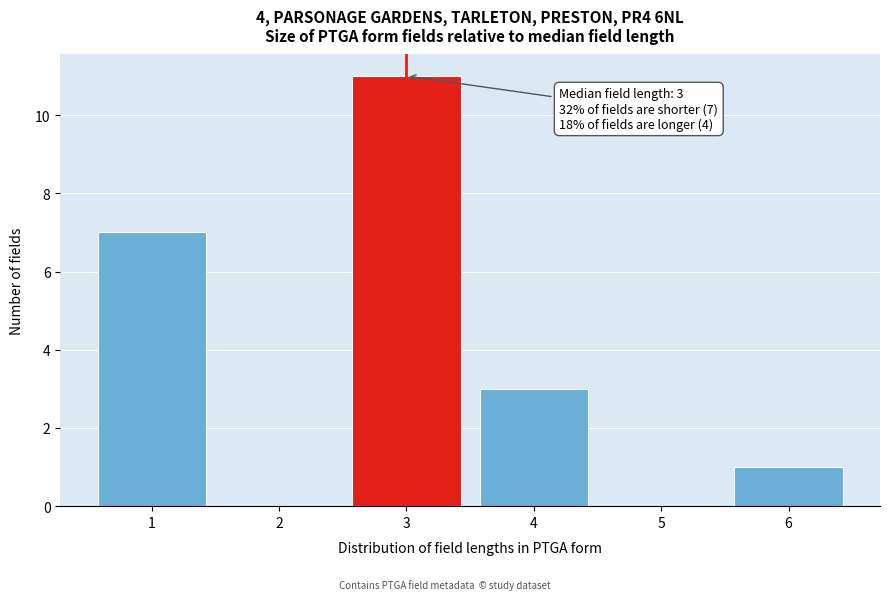

Which range on the x-axis has the tallest bar?

2.5 to 3.5